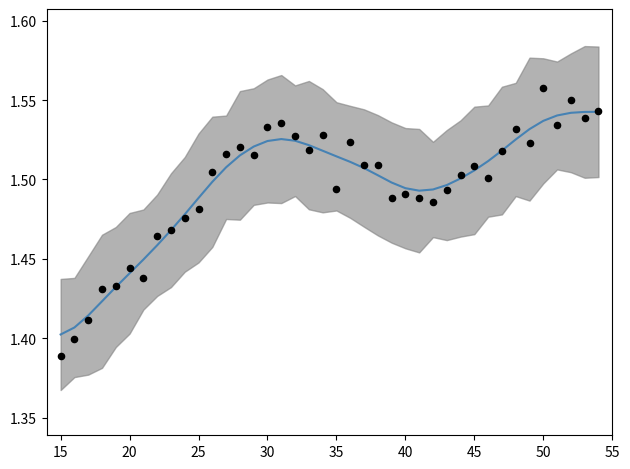

At how many categories does at least one series exceed 1?

40